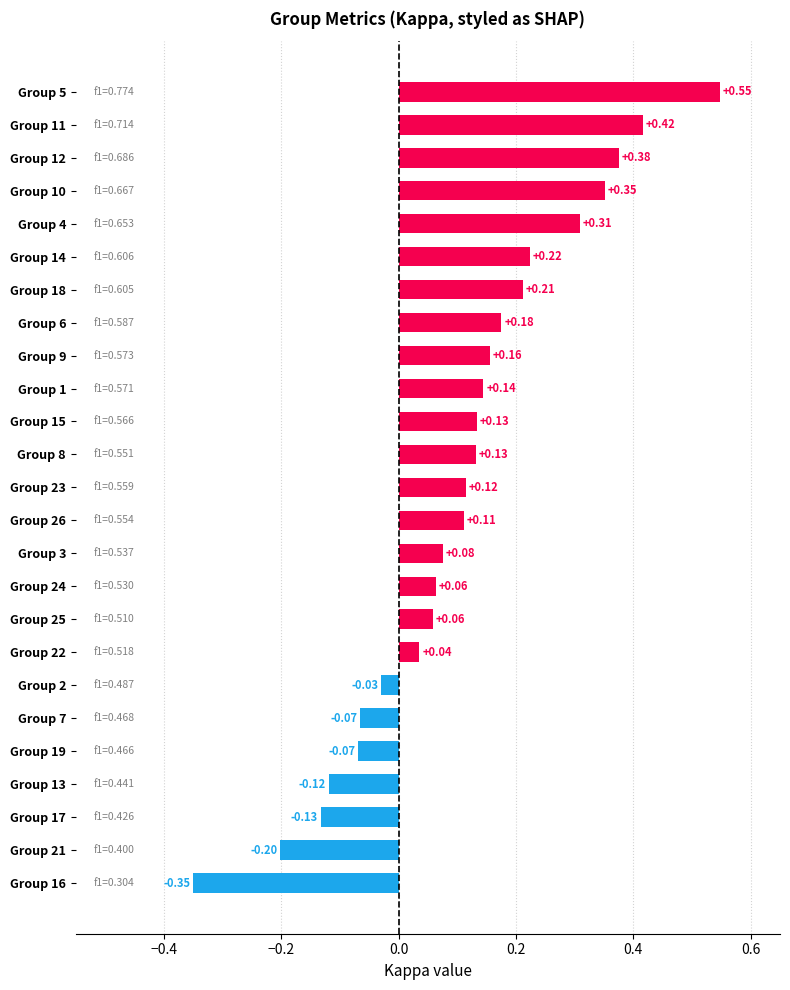

What is the difference between the maximum and minimum values?

0.9